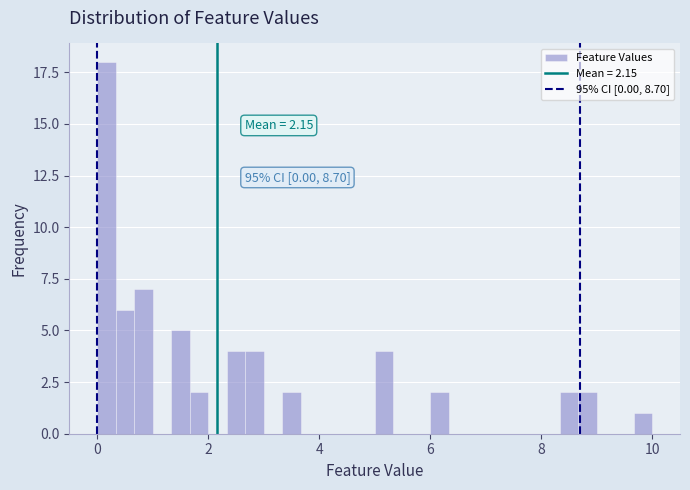

Around what value on the x-axis is the tallest bar? Give the approximate position of its centre, as read against the axis.

0.2